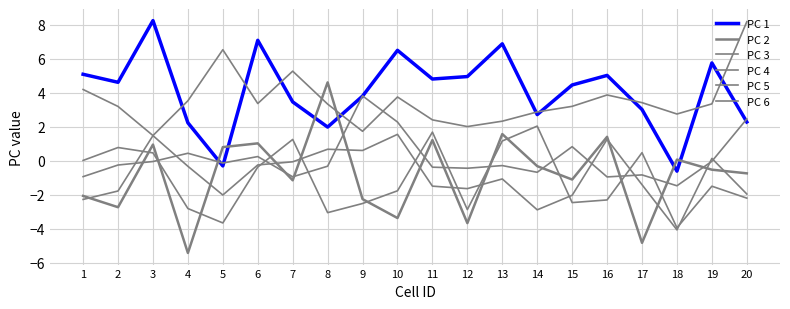

How many lines are shown in the chart?

6